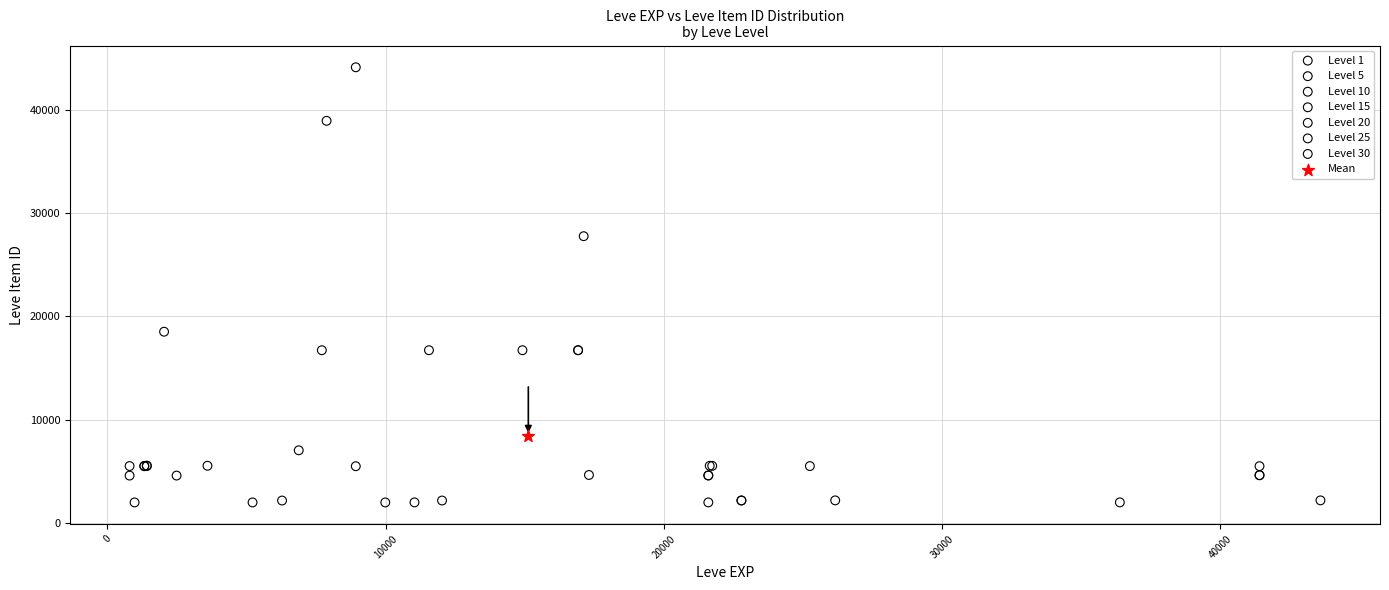

Which series contains the highest Y value?

Level 10